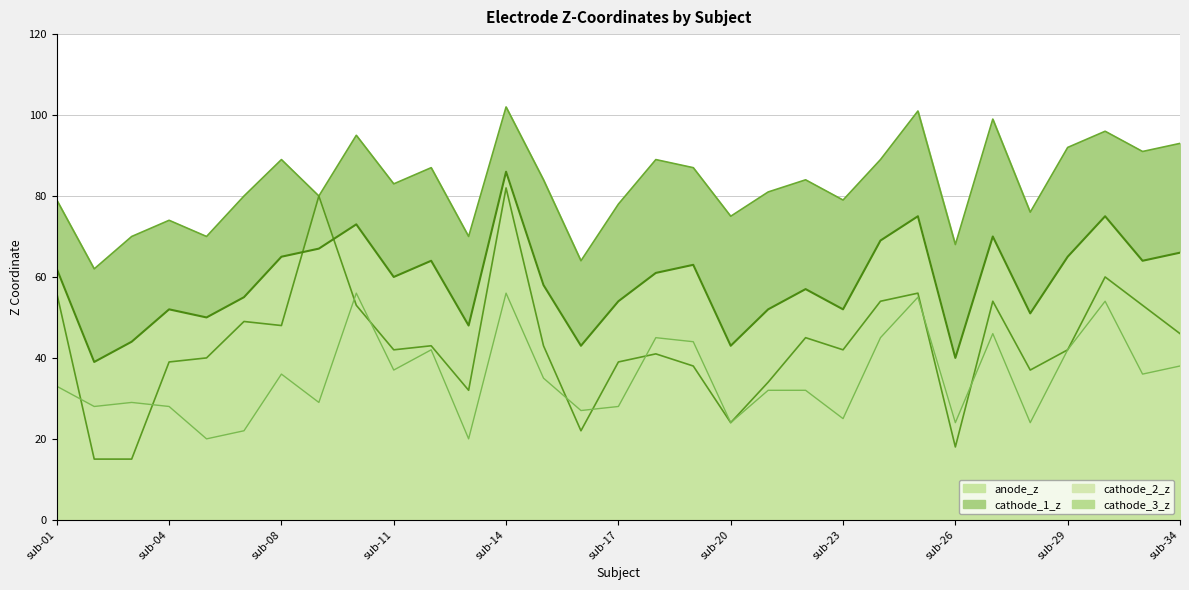

Is it true that cathode_3_z equals 43 at sub-12?

True